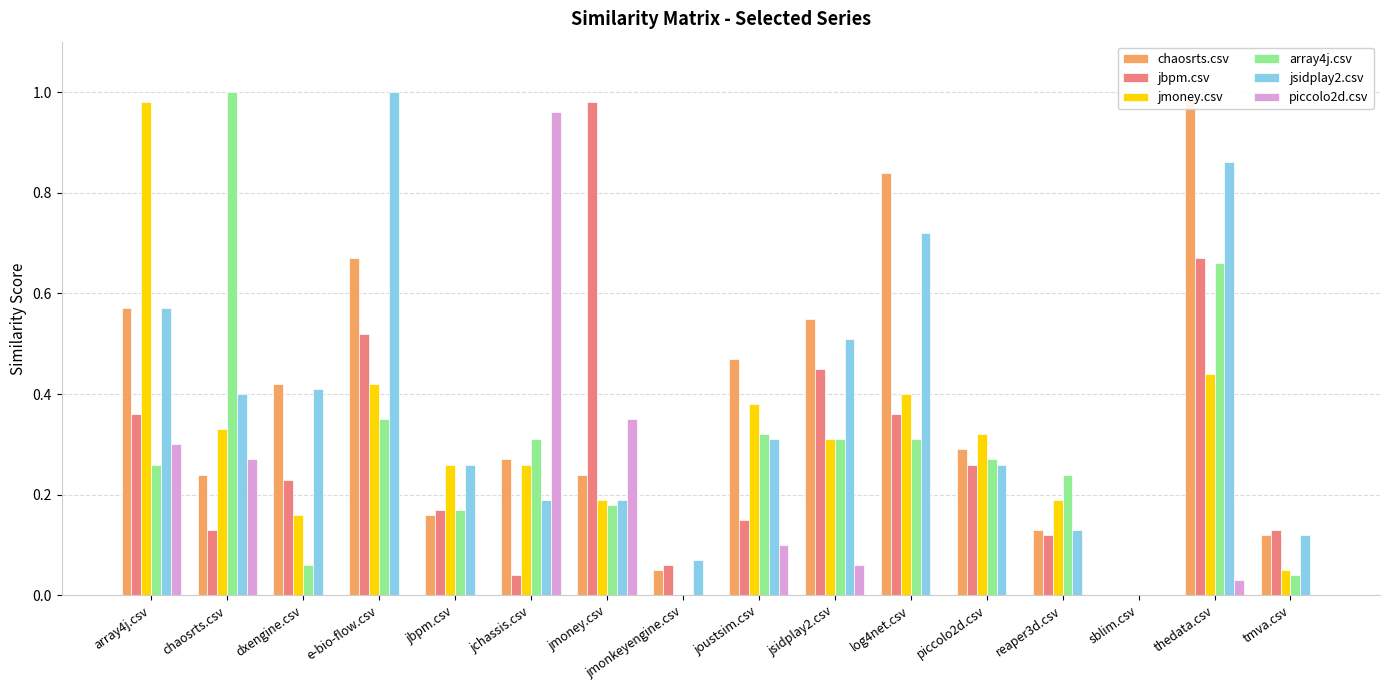

What is the label of the 12th bar from the right?

jbpm.csv